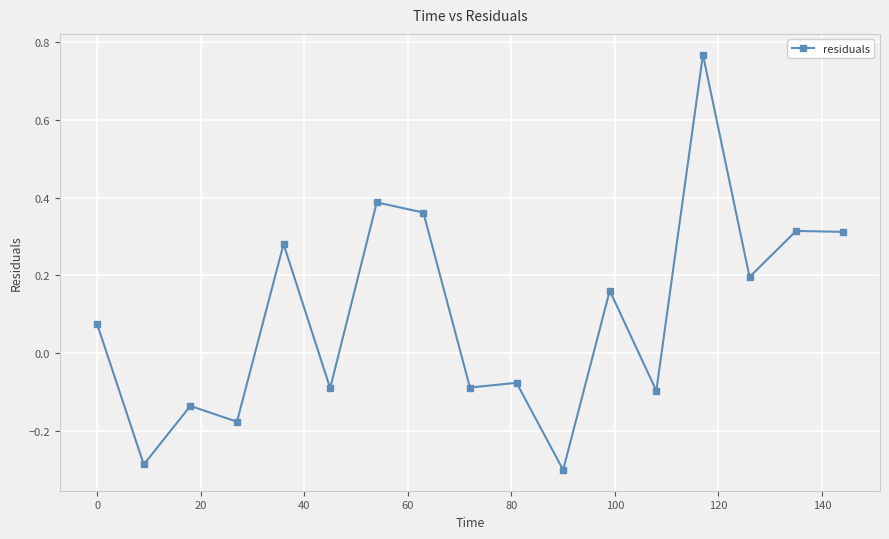

True or false: the data has more than 1 interior local peaks.

True